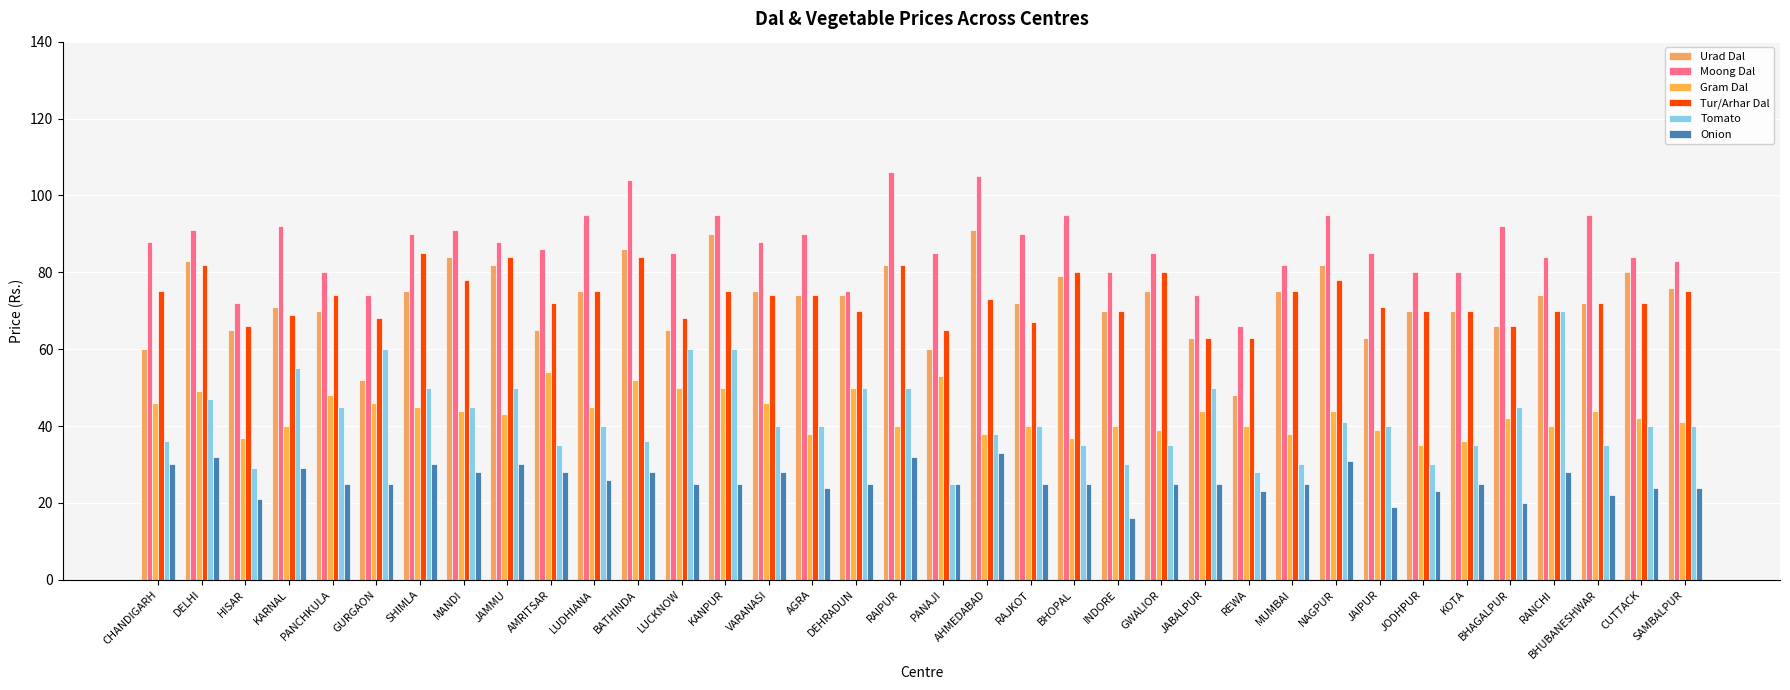

Which series has the widest spread of values?

Tomato